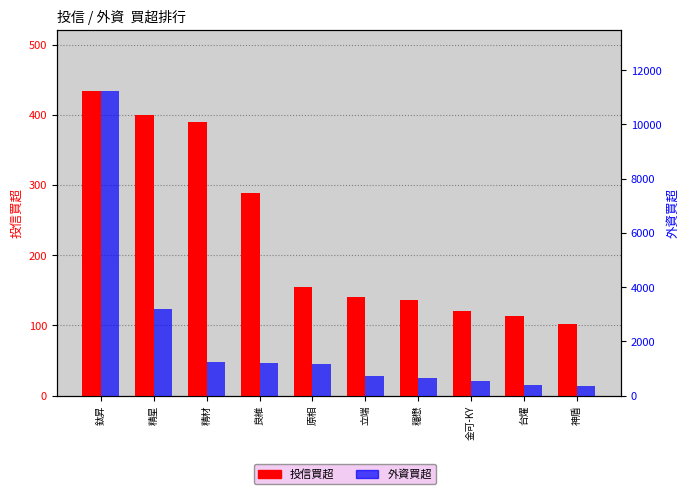

What is the label of the 5th bar from the right?

立端